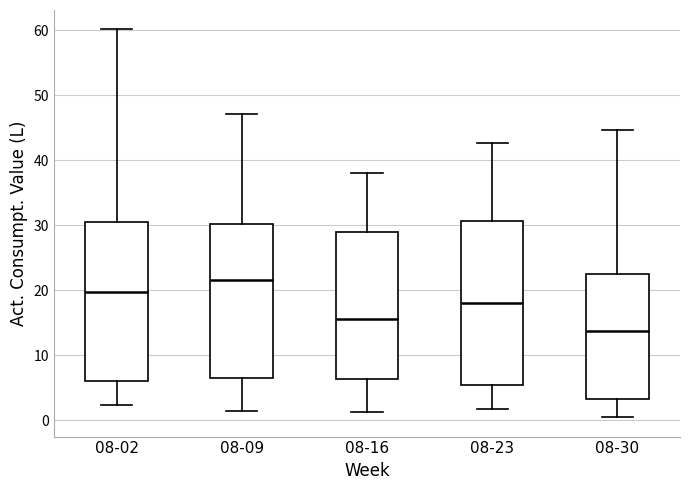

Which box's median line is the lowest?

08-30